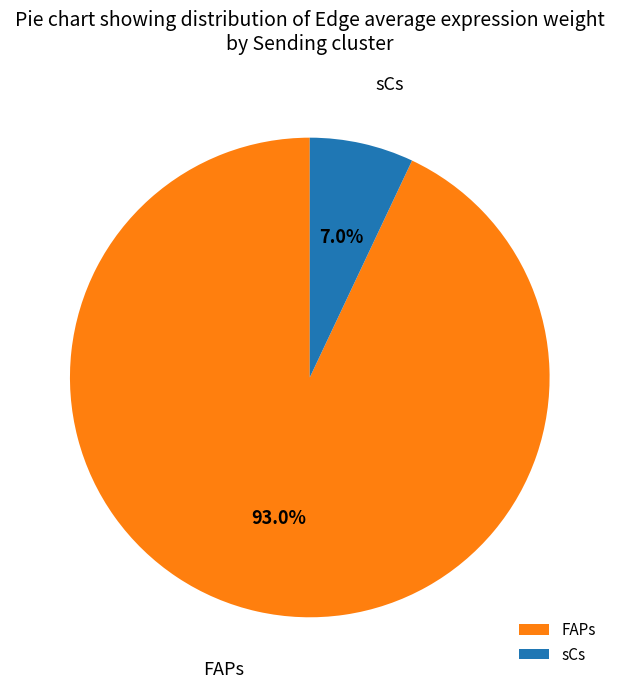

Is the sum of sCs and FAPs greater than half?

Yes